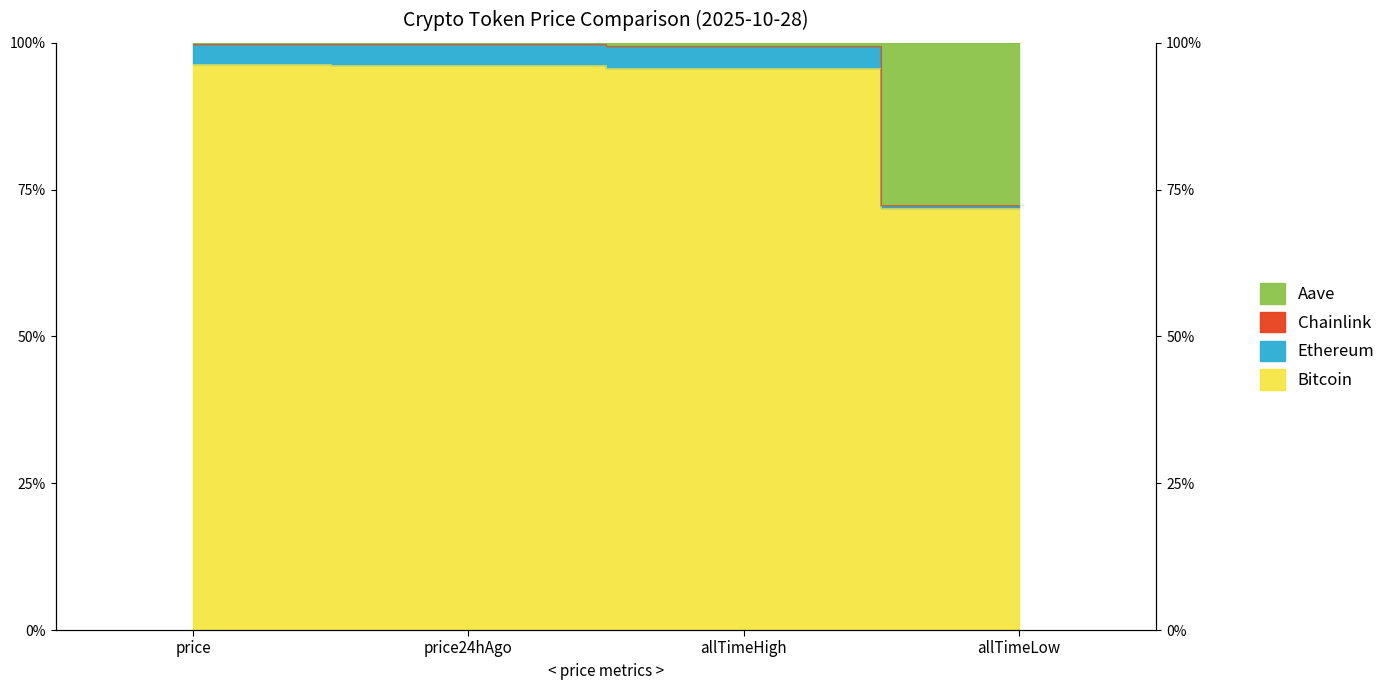

Between price24hAgo and allTimeHigh, which series saw the biggest shift?

Ethereum